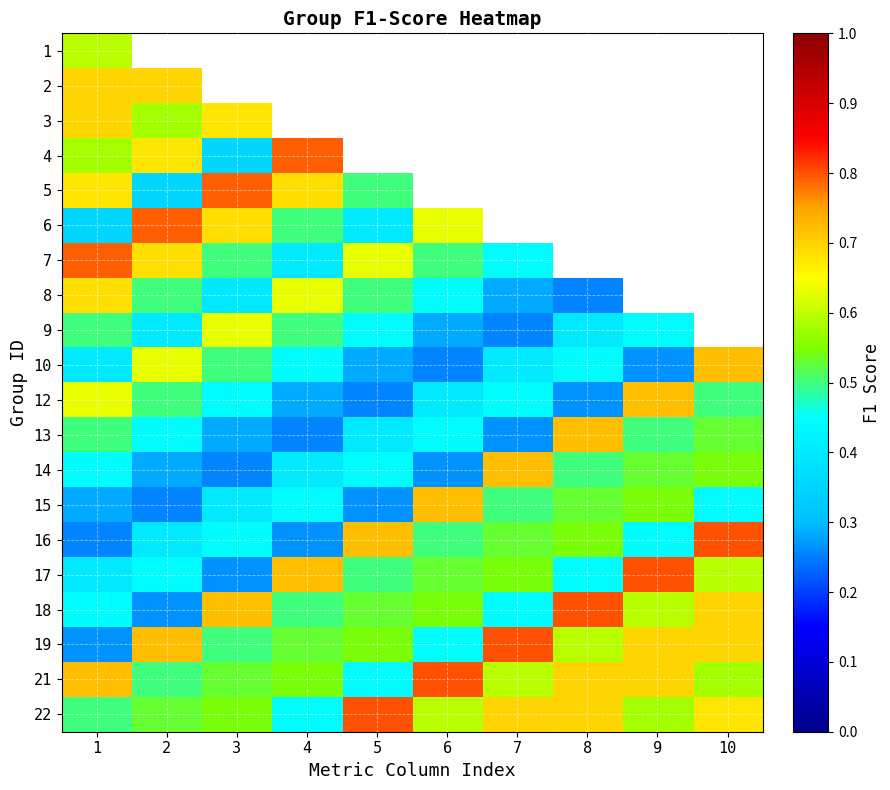

Is the value of 4 at 3 greater than the value of 6 at 2?

No